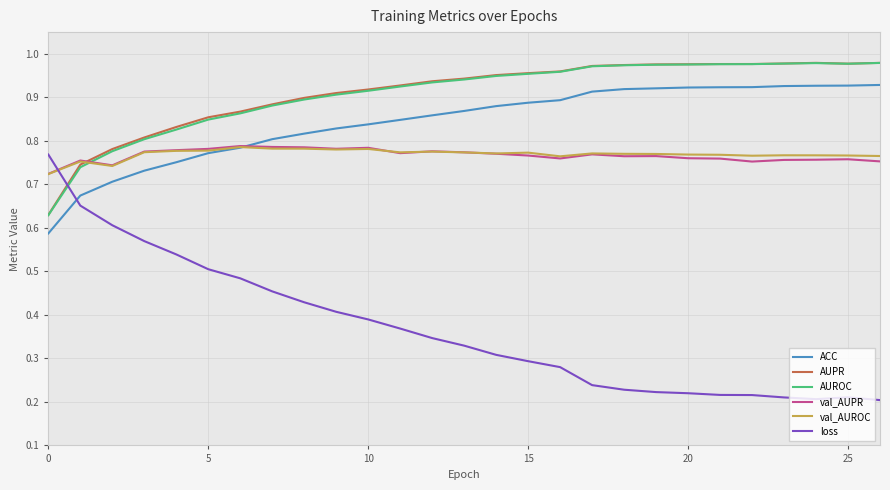

Which series has the widest spread of values?

loss